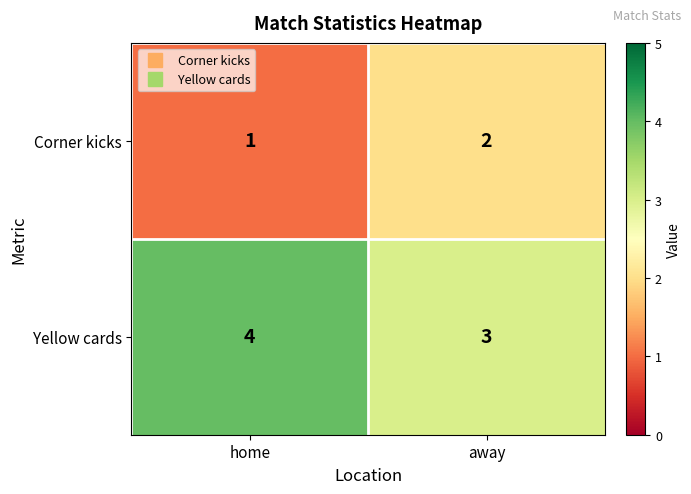

At how many categories does at least one series exceed 1?

2